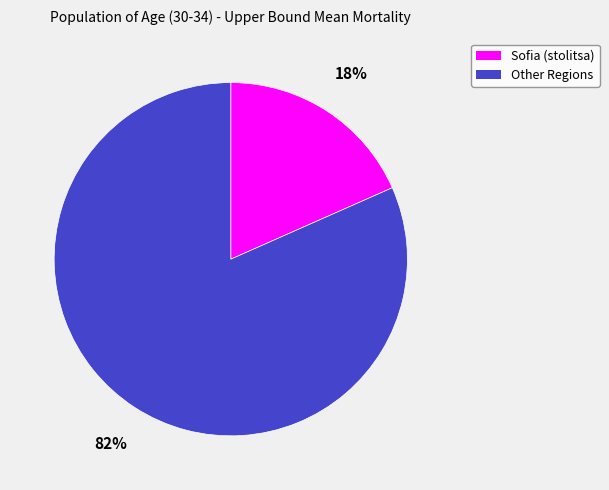

To the nearest percent, what is the average slice percentage?

50%